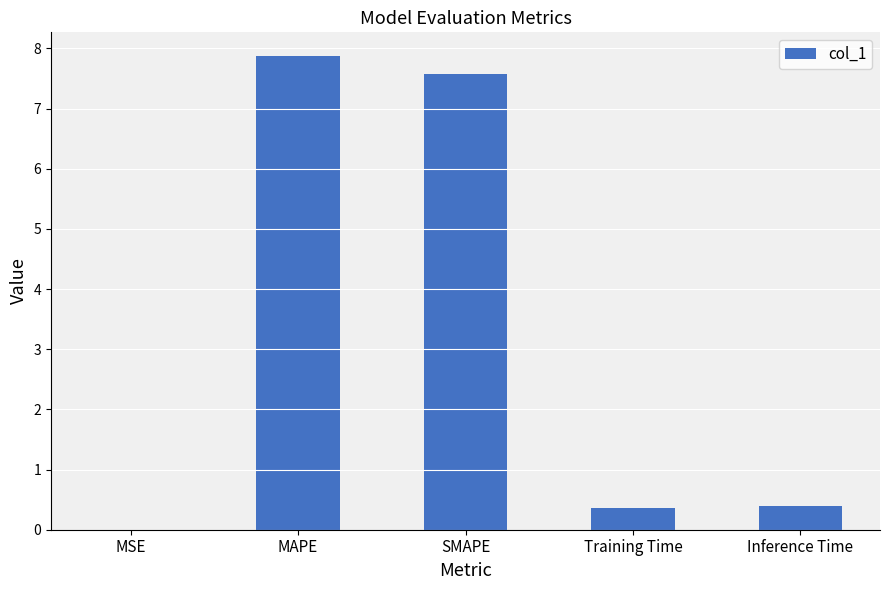

Which label corresponds to the largest value in the chart?

MAPE